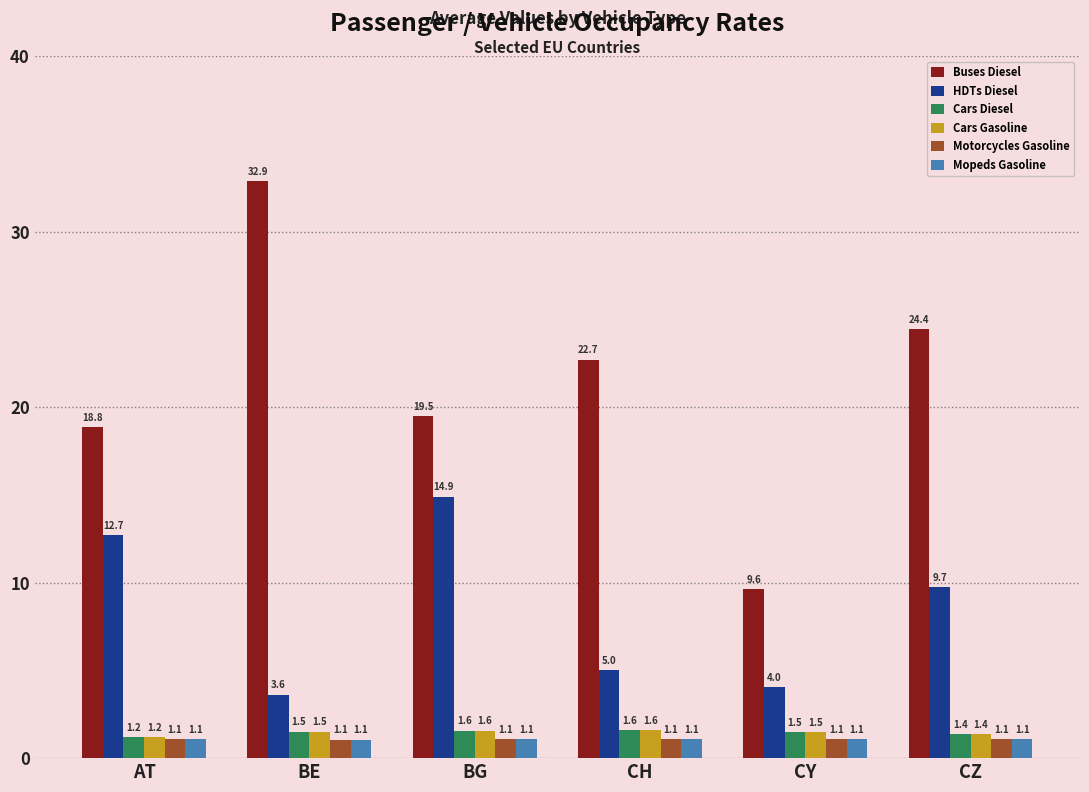

Where does the HDTs Diesel series first go above 9?

AT